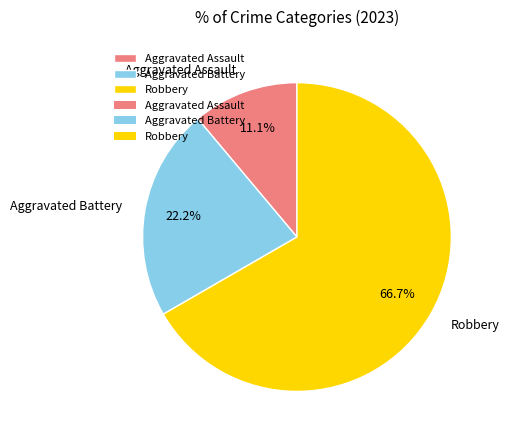

Between Aggravated Assault and Robbery, which is larger?

Robbery